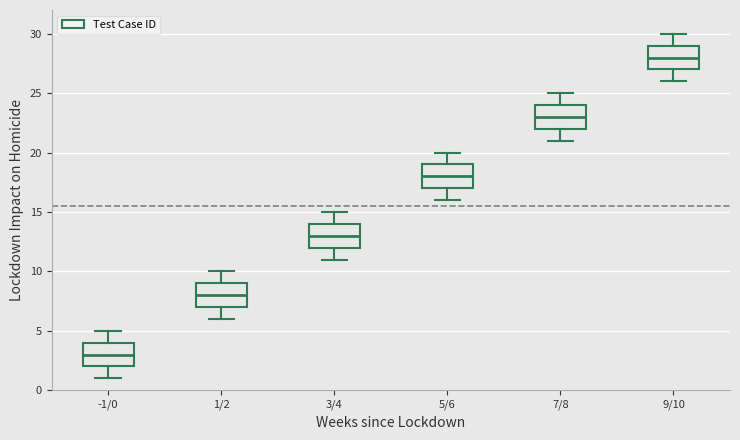

Where does the upper whisker of the box for 3/4 end on the y-axis? The values are not printed on the chart, so give them approximately, as read against the axis.

15